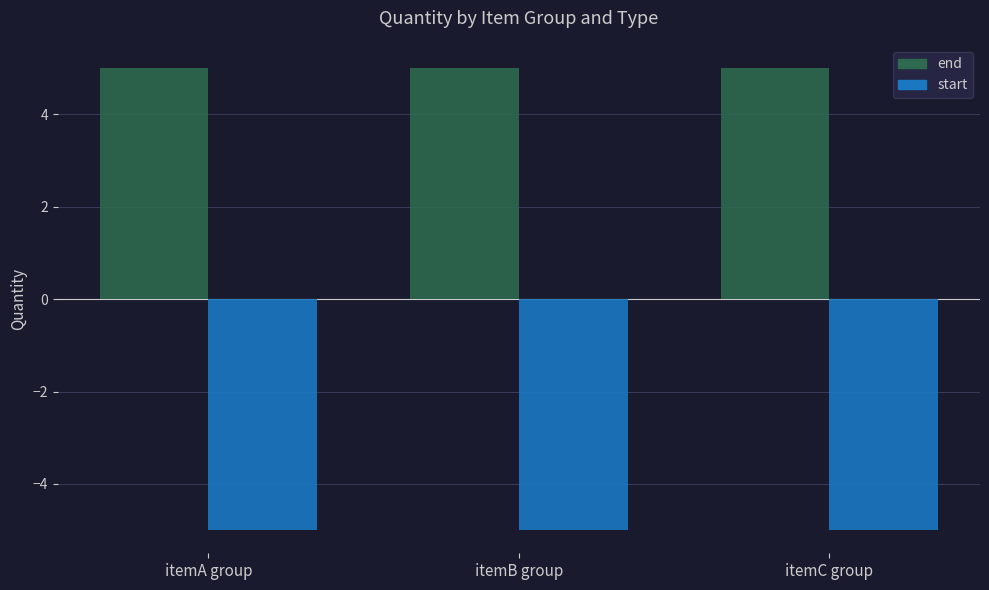

What are all the series names shown in the legend?

end, start